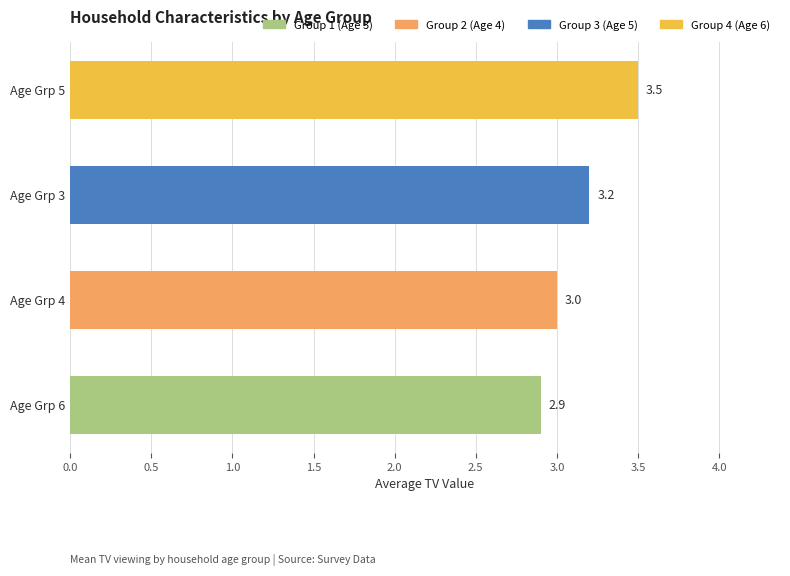

Which label corresponds to the largest value in the chart?

Age Grp 5